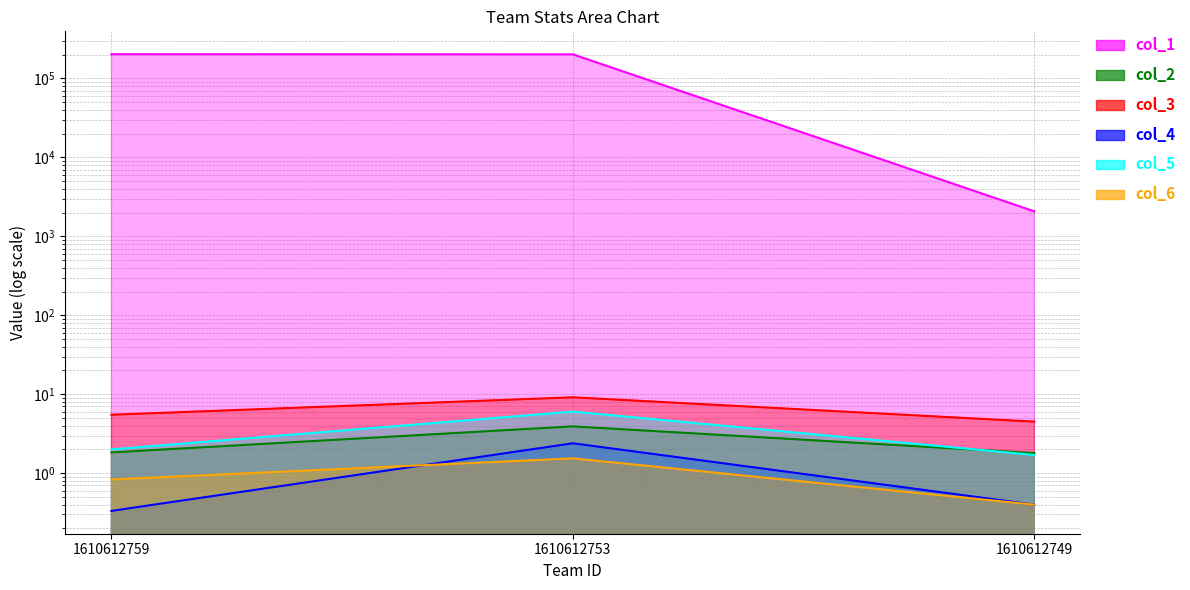

What is the maximum value for col_3?

9.1